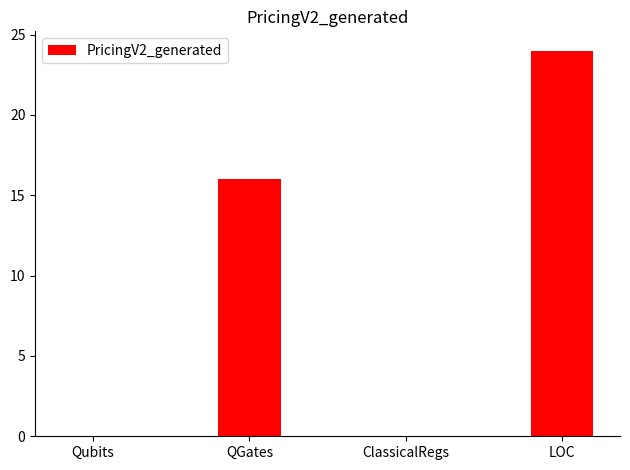

Reading right to left, transcribe all the data shown in this chart.

24	0	16	0